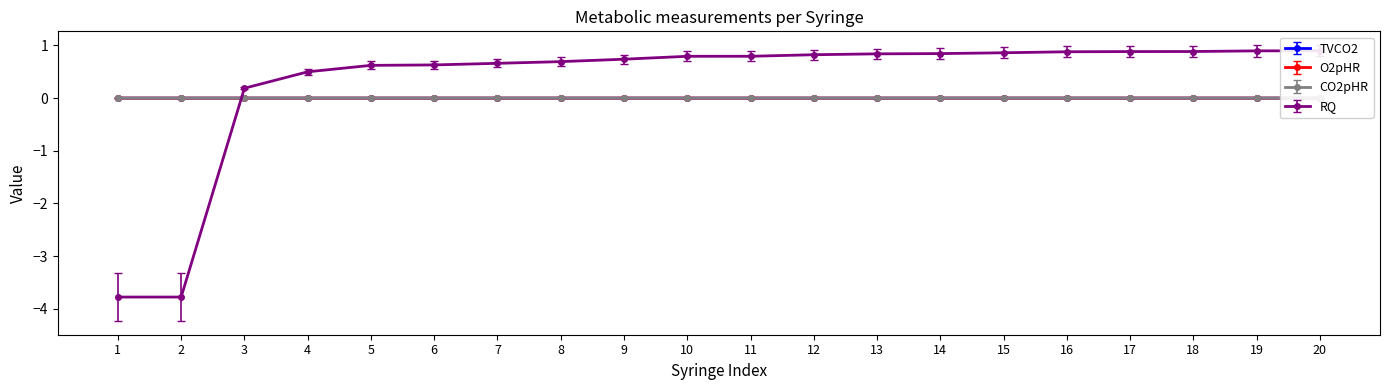

At which label is O2pHR closest to 0?

2